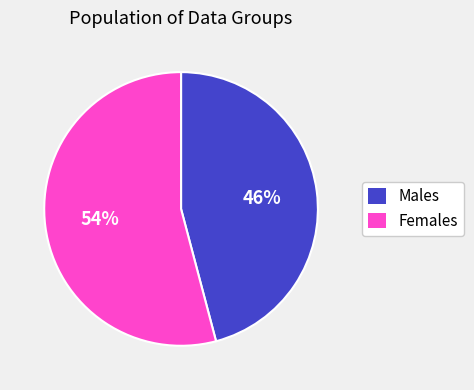

To the nearest percent, what is the average slice percentage?

50%